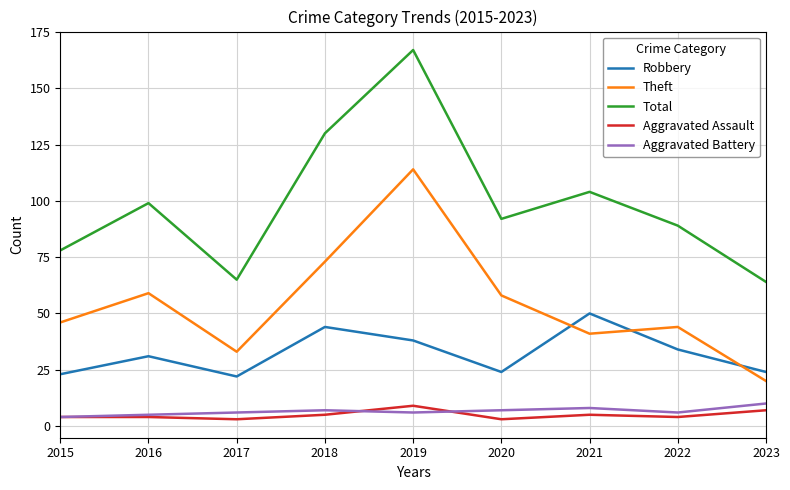

What is the spread (max minus min) of values at 2017?

62